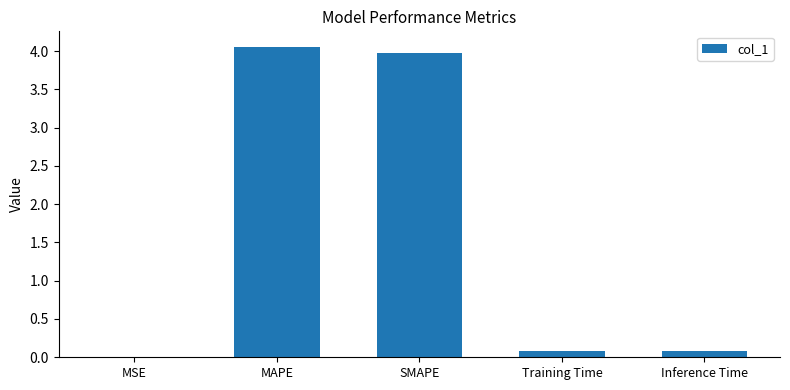

What is the sum of all values?

8.2